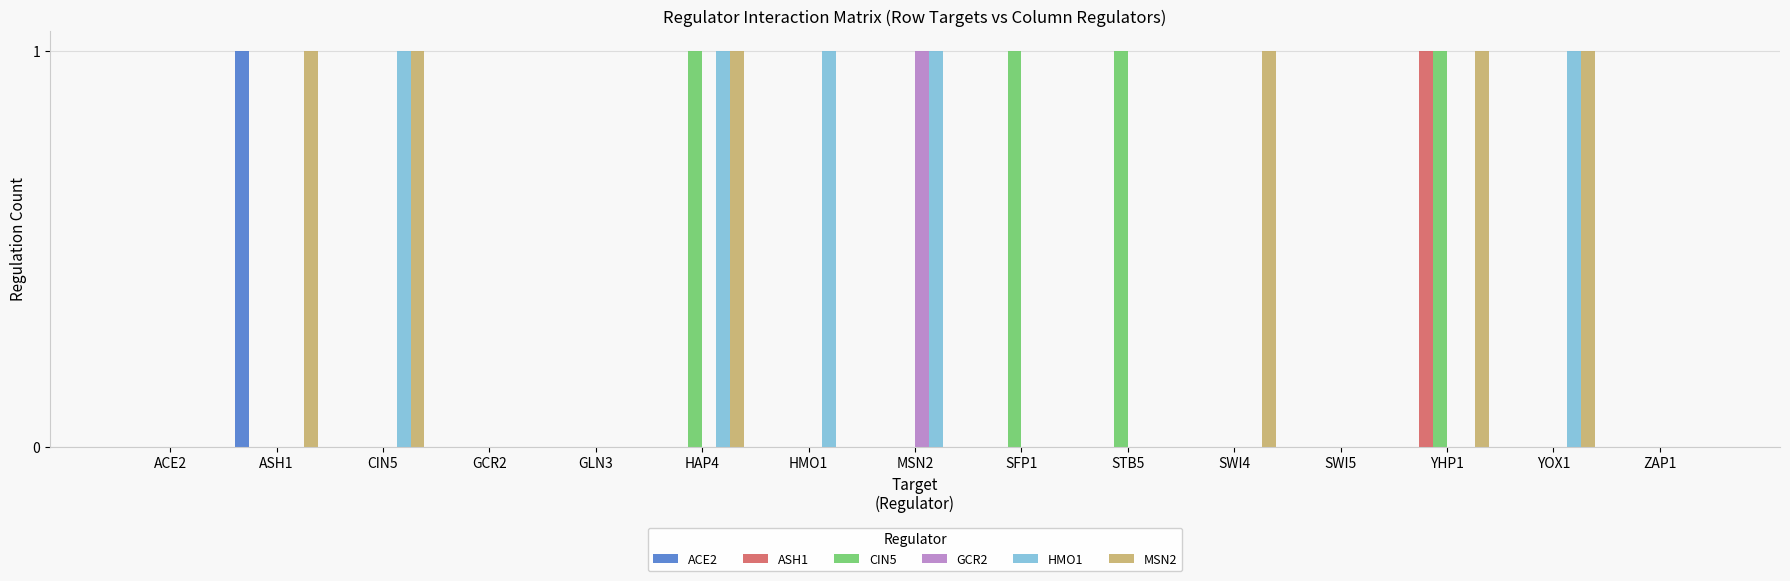

Reading left to right, what are all the values shown in this chart?

ACE2: 0	1	0	0	0	0	0	0	0	0	0	0	0	0	0
ASH1: 0	0	0	0	0	0	0	0	0	0	0	0	1	0	0
CIN5: 0	0	0	0	0	1	0	0	1	1	0	0	1	0	0
GCR2: 0	0	0	0	0	0	0	1	0	0	0	0	0	0	0
HMO1: 0	0	1	0	0	1	1	1	0	0	0	0	0	1	0
MSN2: 0	1	1	0	0	1	0	0	0	0	1	0	1	1	0